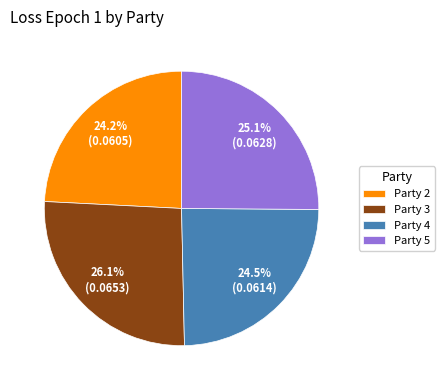

Between Party 2 and Party 5, which is larger?

Party 5